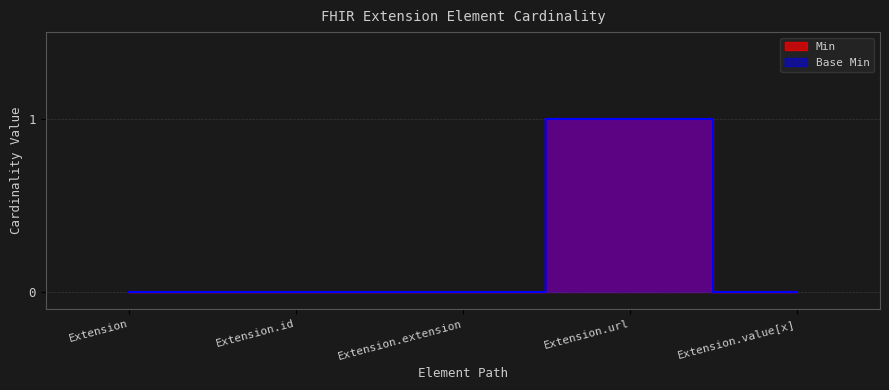

True or false: Base Min and Min intersect in this chart.

False